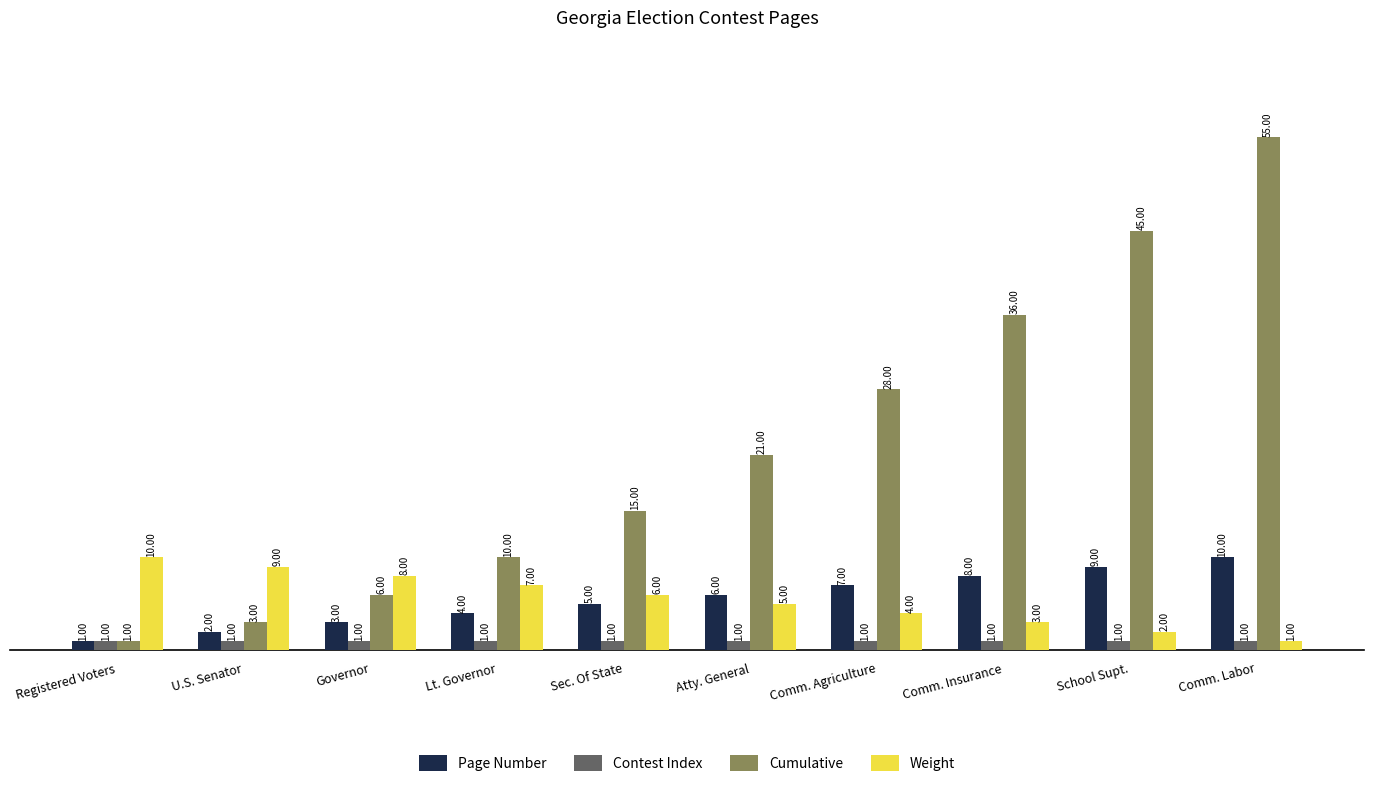

What is the difference between the highest and lowest values at U.S. Senator?

8